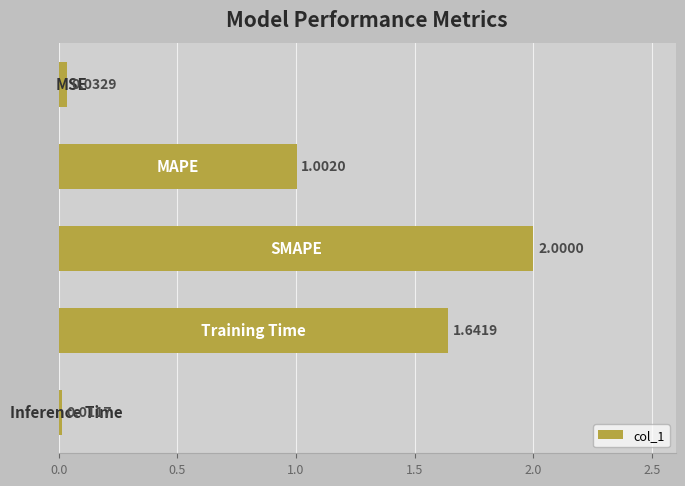

What is the sum of all values?

4.7